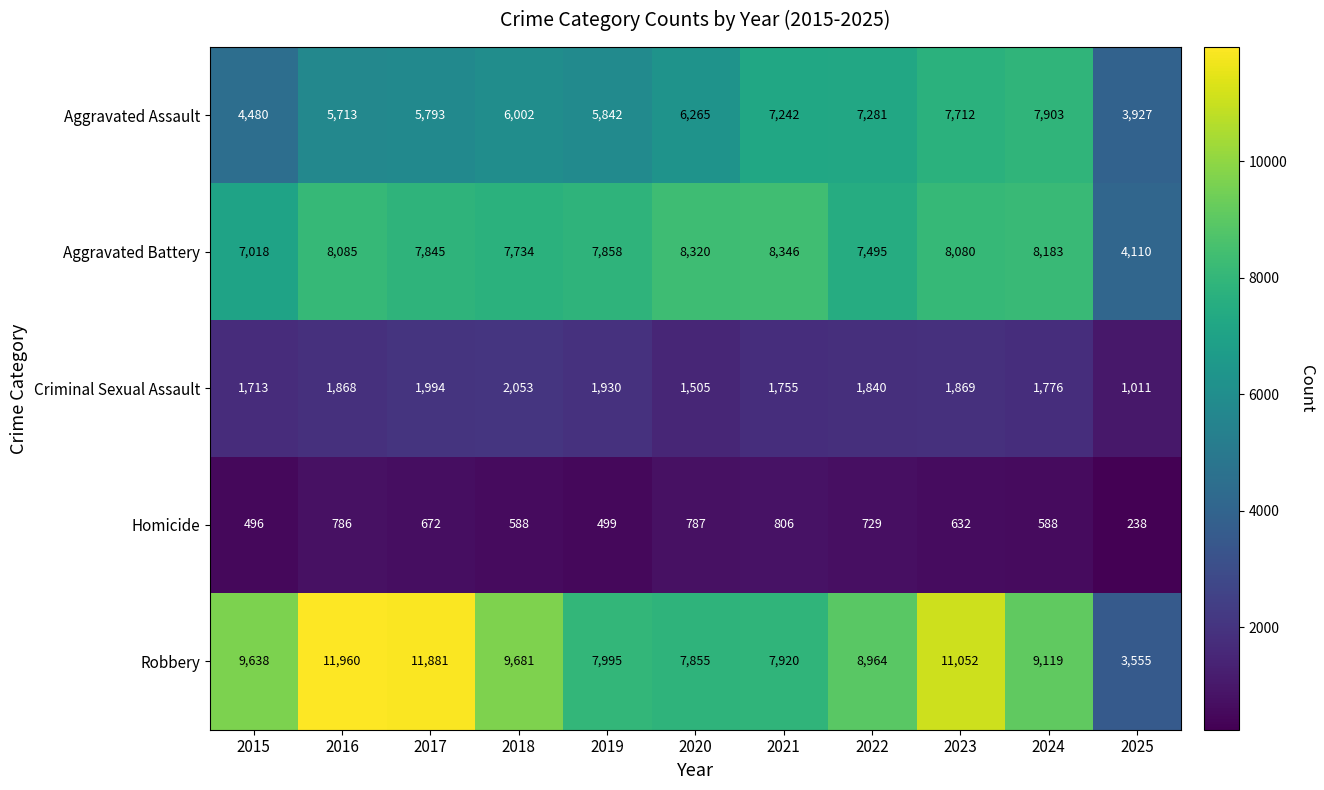

What is the total value across all series at 2023?

29345